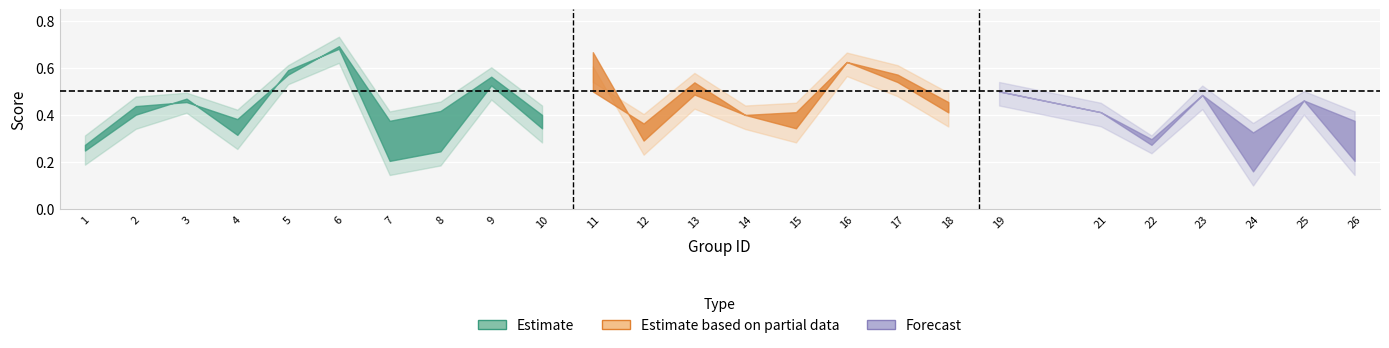

Rank the categories by accuracy value from lowest to highest.

1, 22, 24, 12, 7, 26, 4, 10, 14, 15, 21, 8, 2, 3, 18, 25, 23, 11, 19, 13, 9, 5, 17, 16, 6